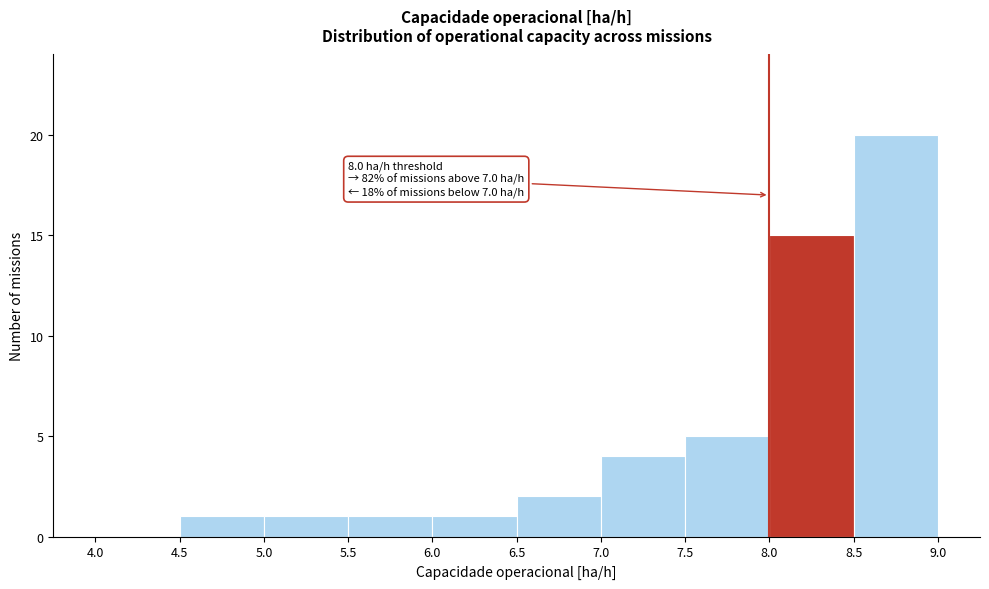

Over which range of the x-axis is the bar tallest?

8.5 to 9.0